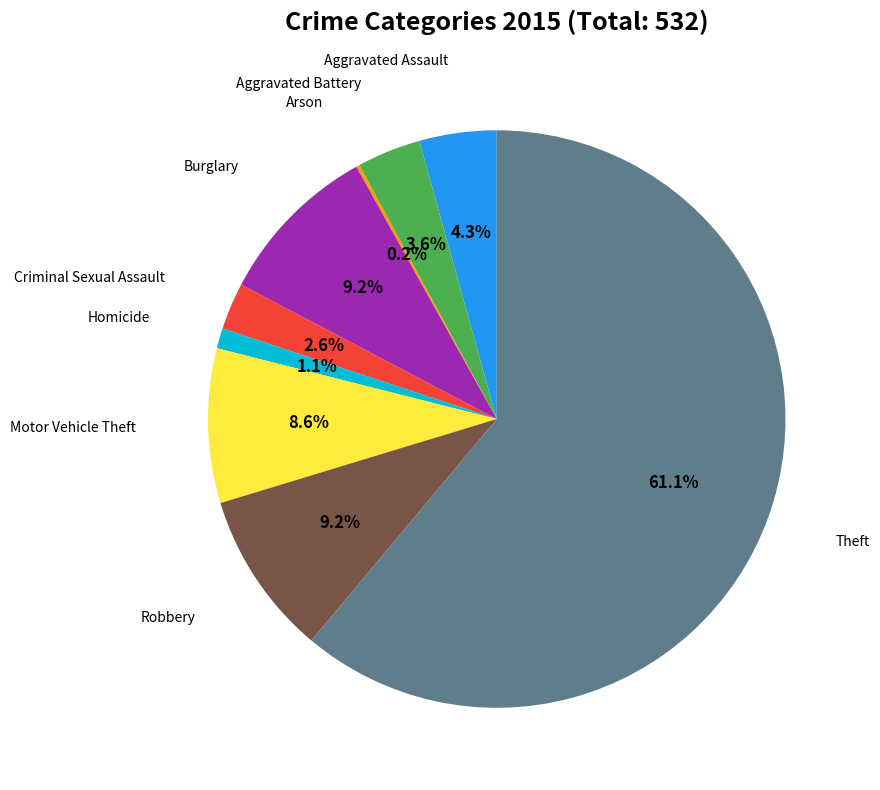

Is there any slice that represents more than half of the pie?

Yes